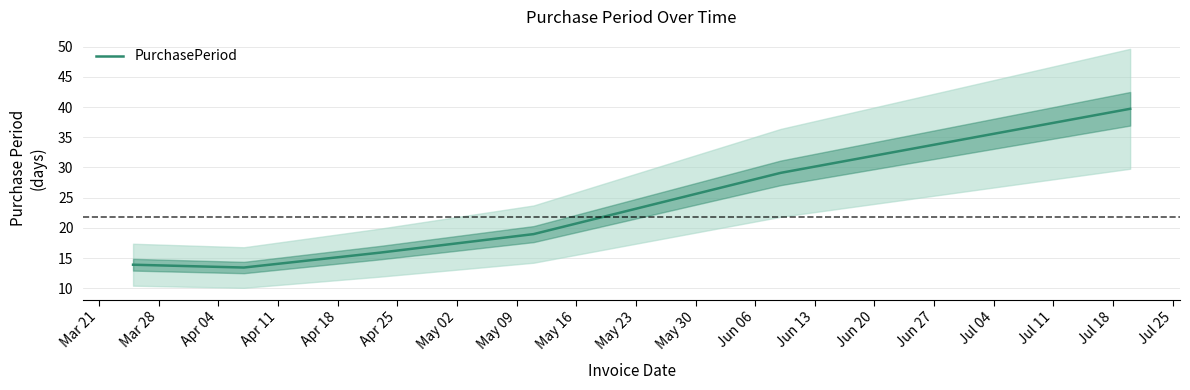

True or false: there are more than 1 points higher than both neighbors.

False